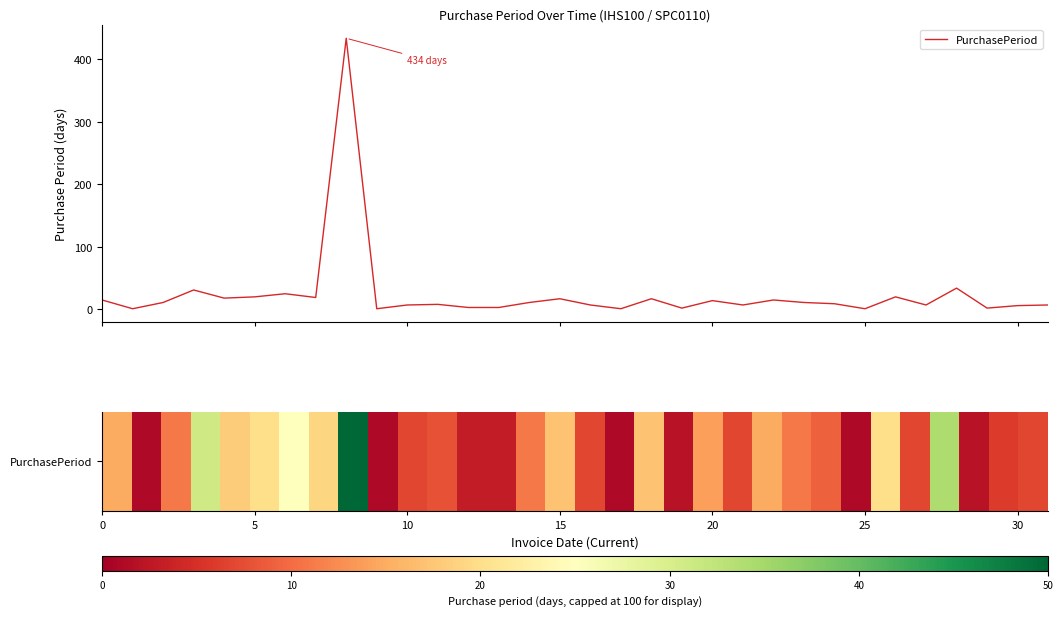

Count the number of categories in the chart.

32